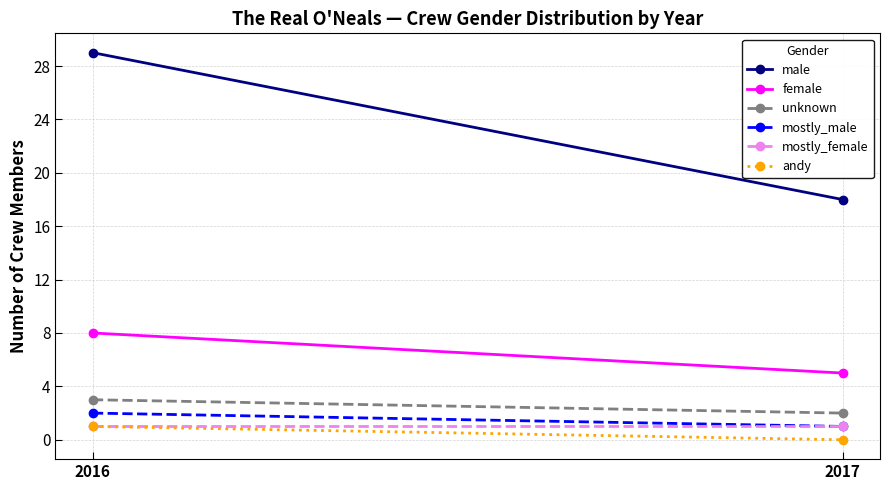

True or false: mostly_male has a value of 2 at 2016.

True